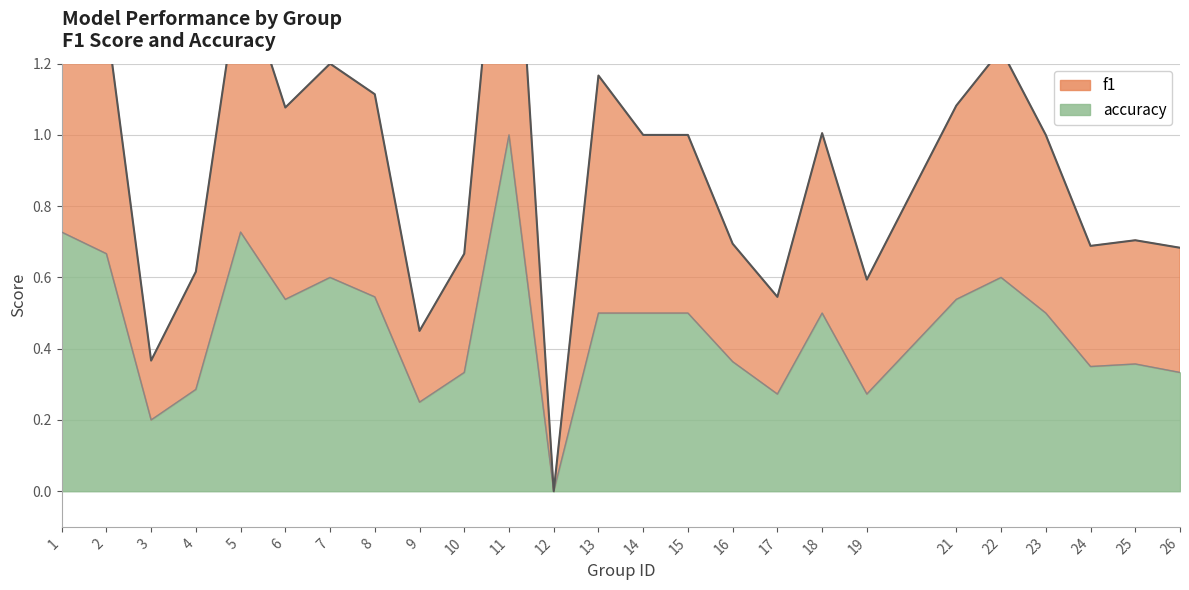

What is the average value of the f1 series?

0.9